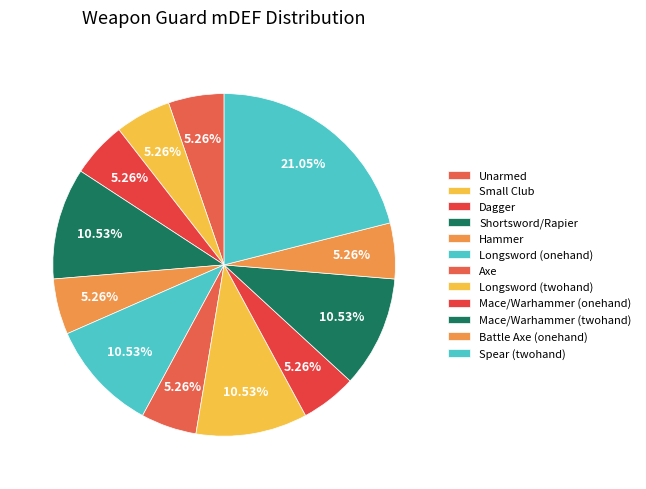

Count the number of slices in the pie.

12